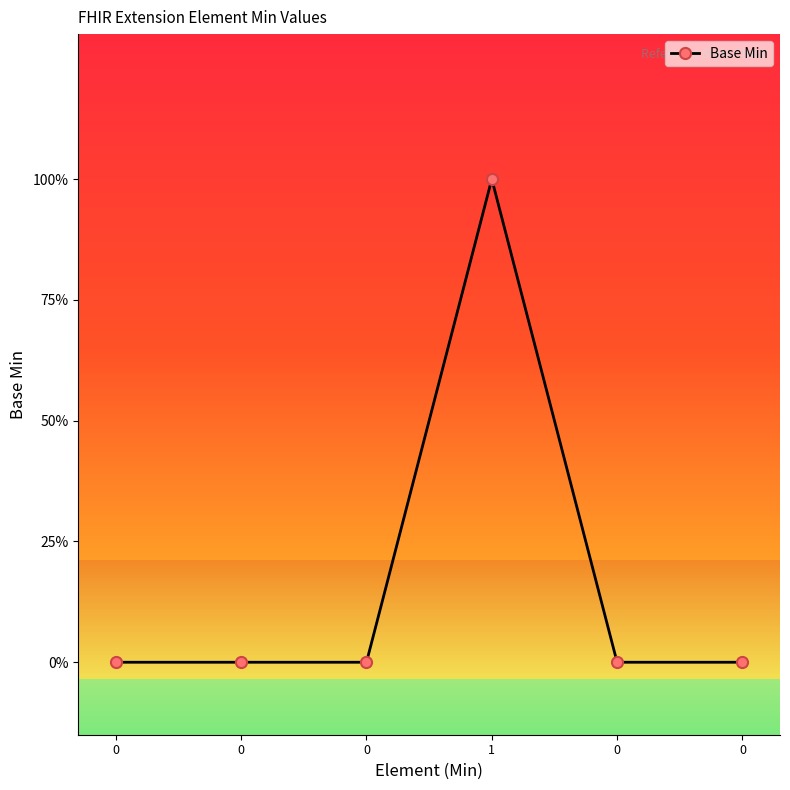

True or false: there are more than 2 points higher than both neighbors.

False